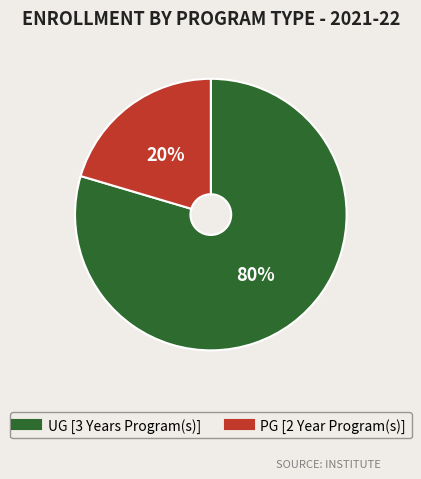

What is the smallest slice in the pie chart?

PG [2 Year Program(s)]